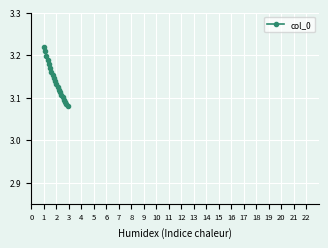

Count the values in the range 3 to 4.

20